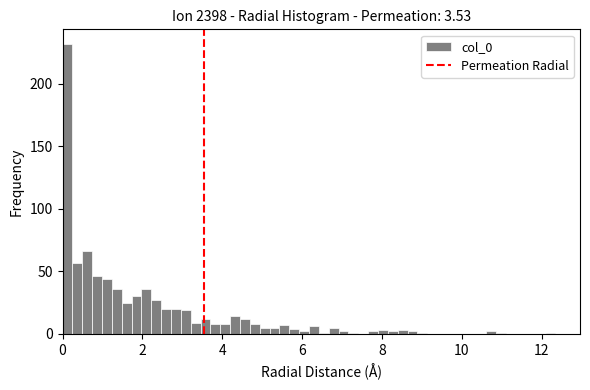

Around what value on the x-axis is the tallest bar? Give the approximate position of its centre, as read against the axis.

0.2